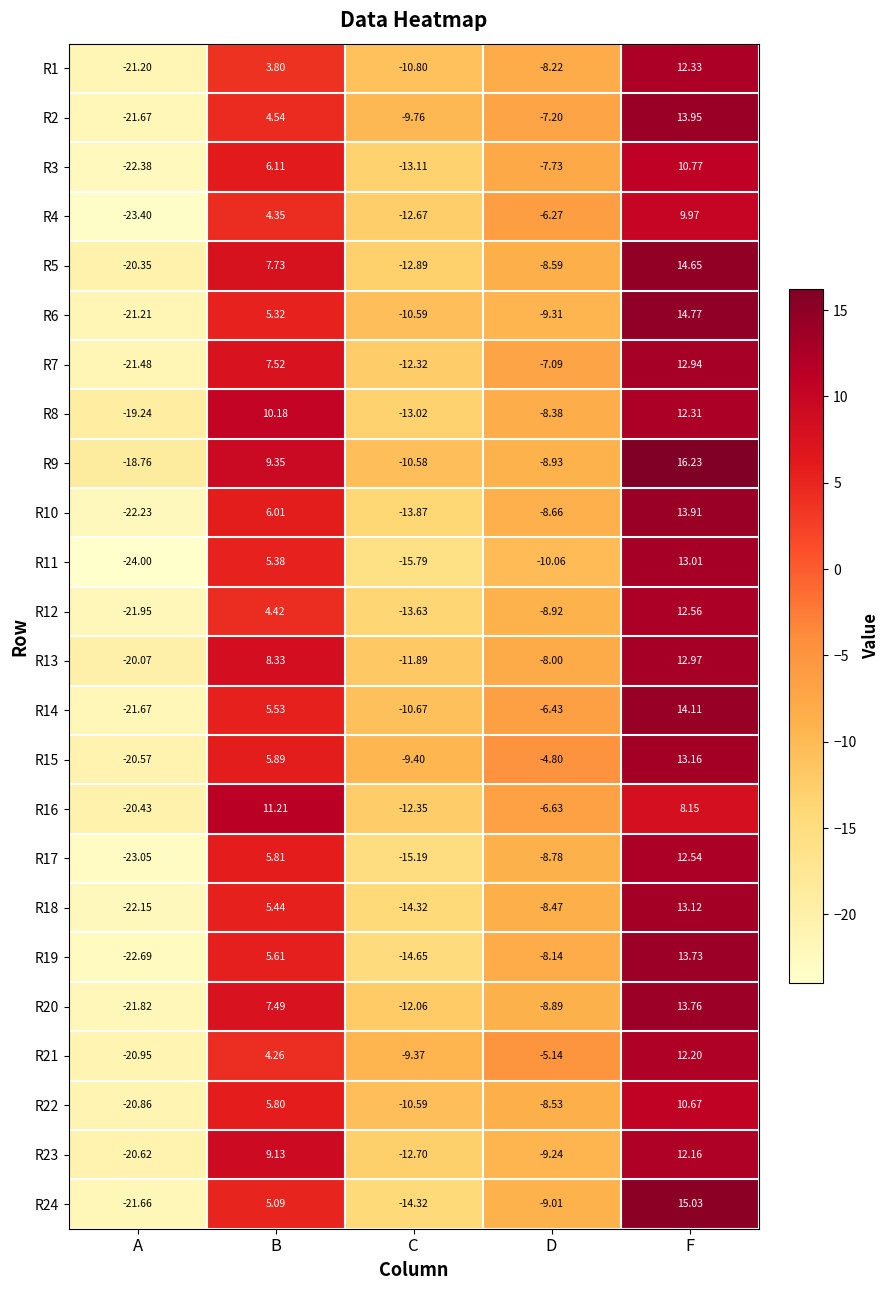

What is the greatest value displayed?

16.2